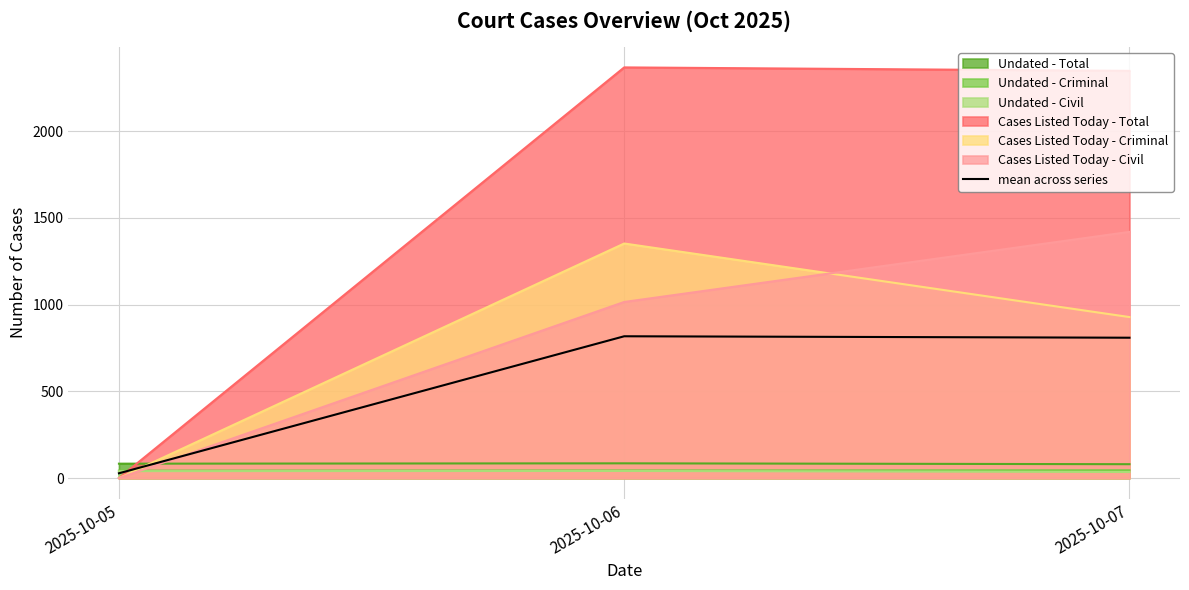

Rank the categories by value from lowest to highest.

2025-10-05, 2025-10-07, 2025-10-06